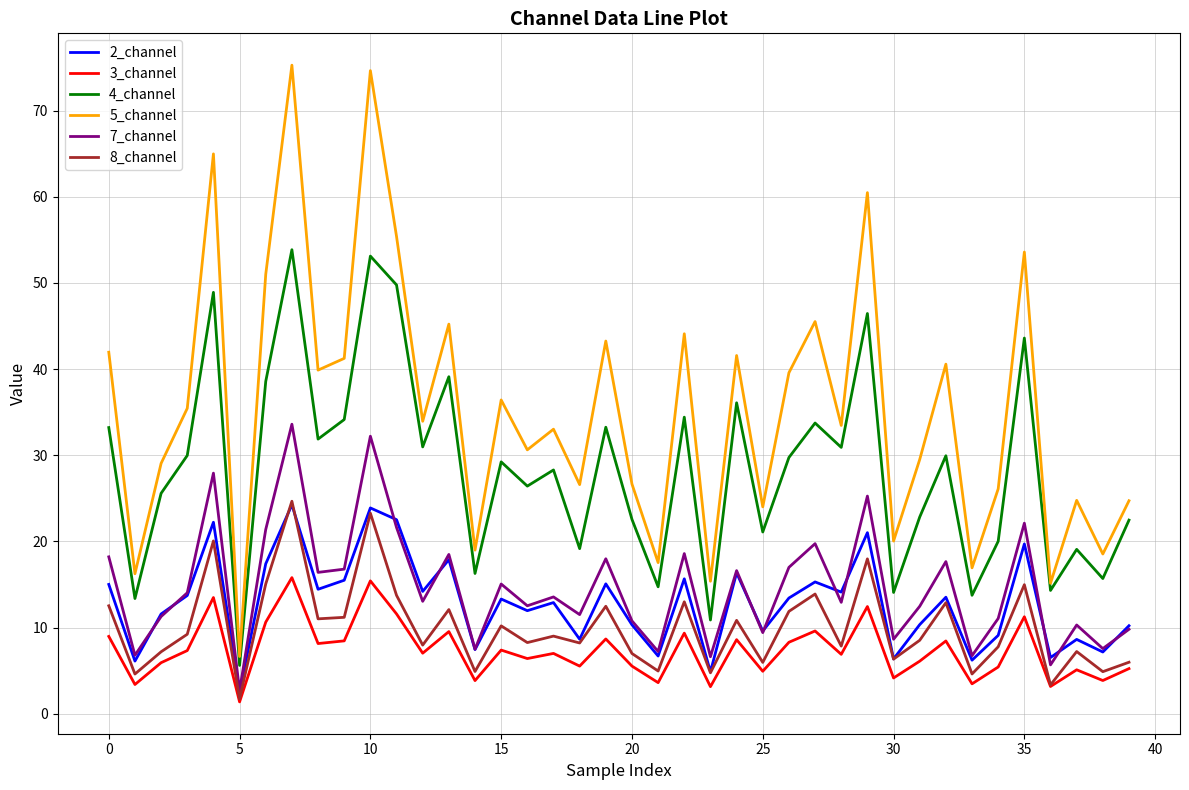

True or false: 3_channel and 4_channel cross at least once.

False